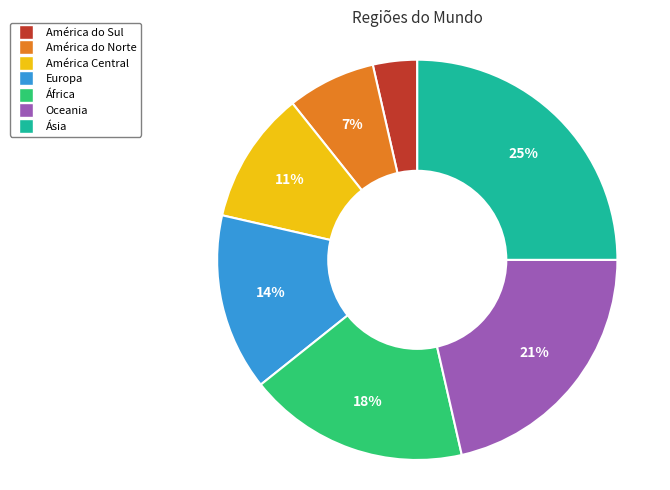

Is the sum of América Central and América do Sul greater than half?

No